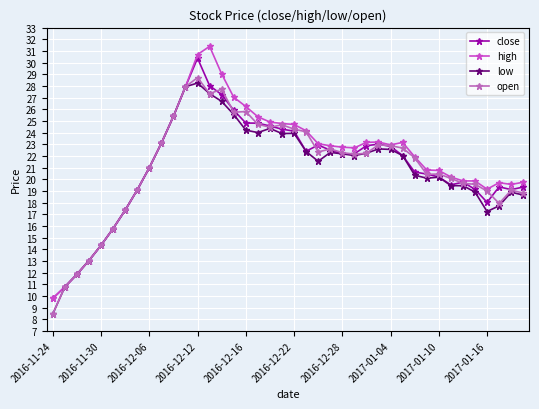

What is the greatest value displayed?

31.4